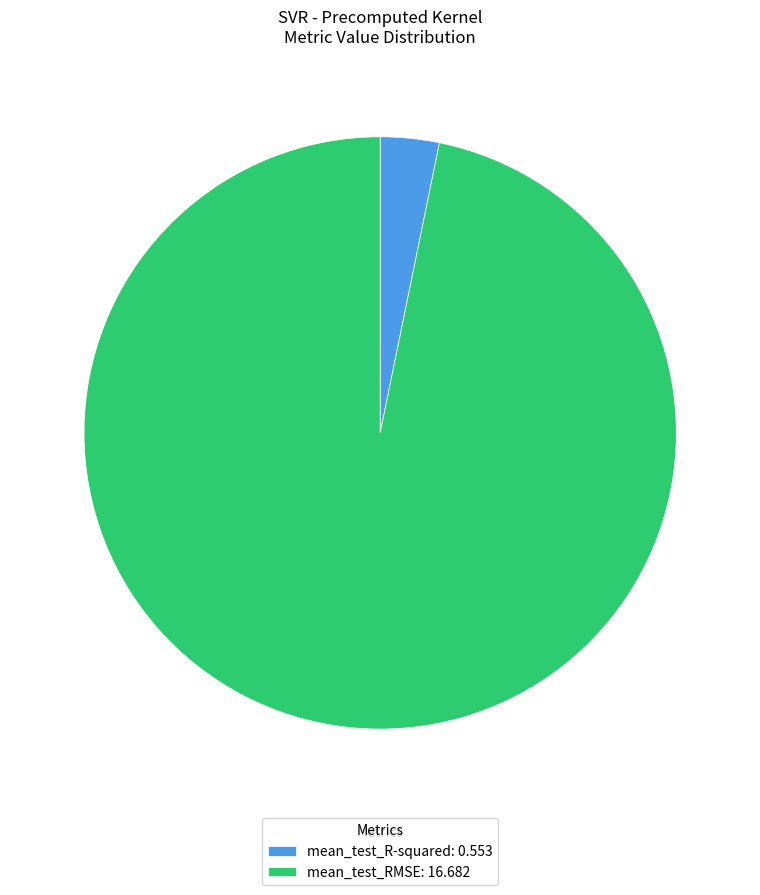

Which category has the biggest portion of the pie?

mean_test_RMSE